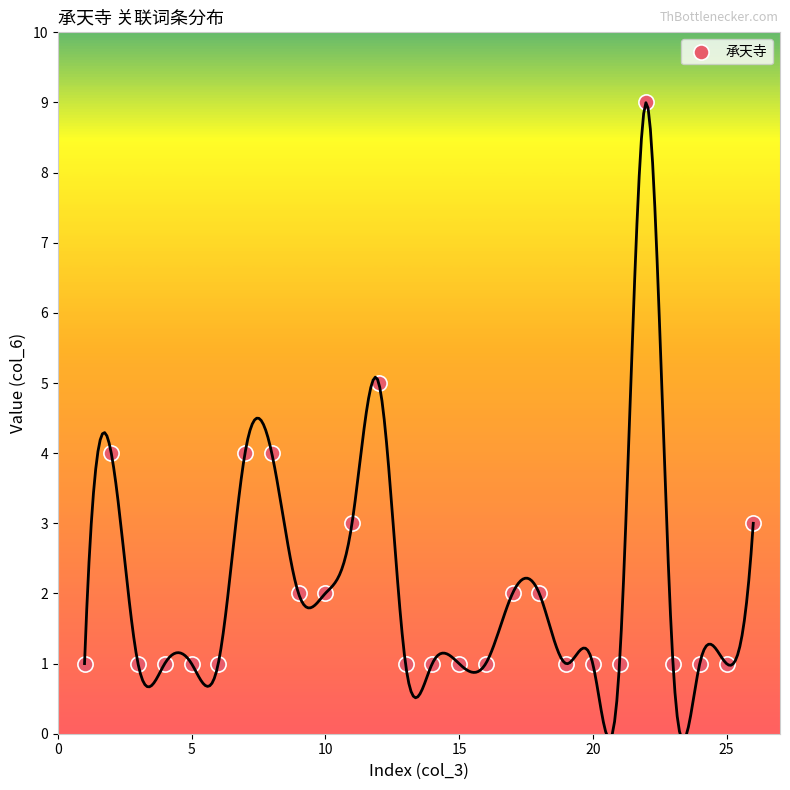

What is the range of X values (max minus min)?

25